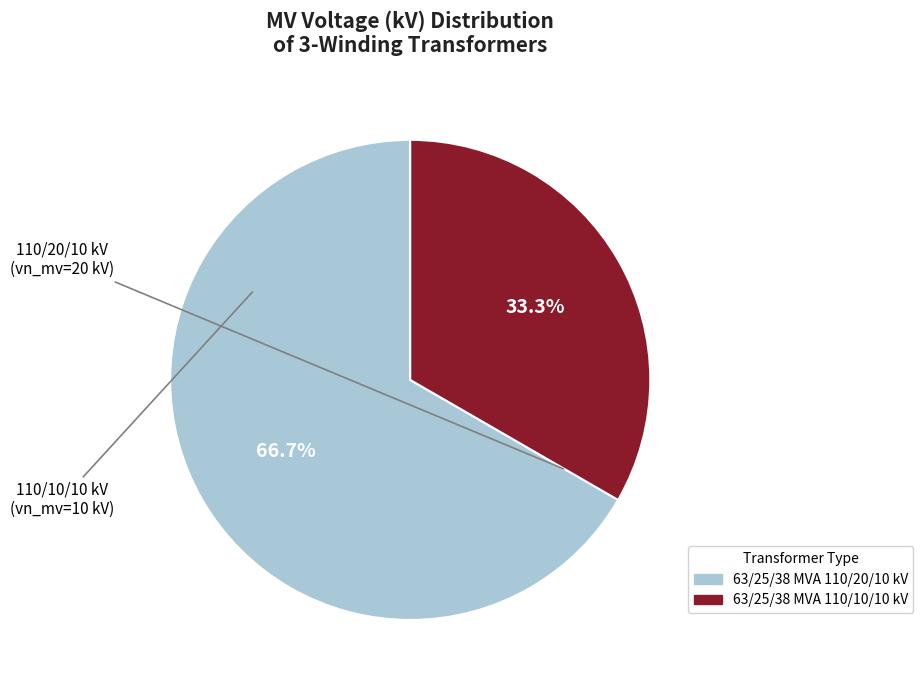

Is the sum of 63/25/38 MVA 110/10/10 kV and 63/25/38 MVA 110/20/10 kV greater than half?

Yes